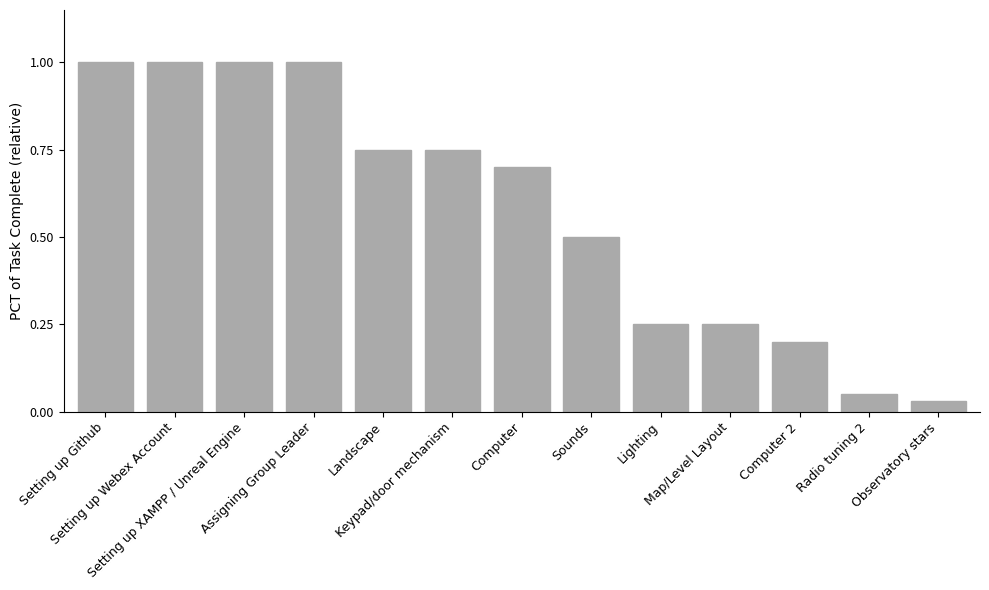

The value at Map/Level Layout is 0.2. True or false?

True